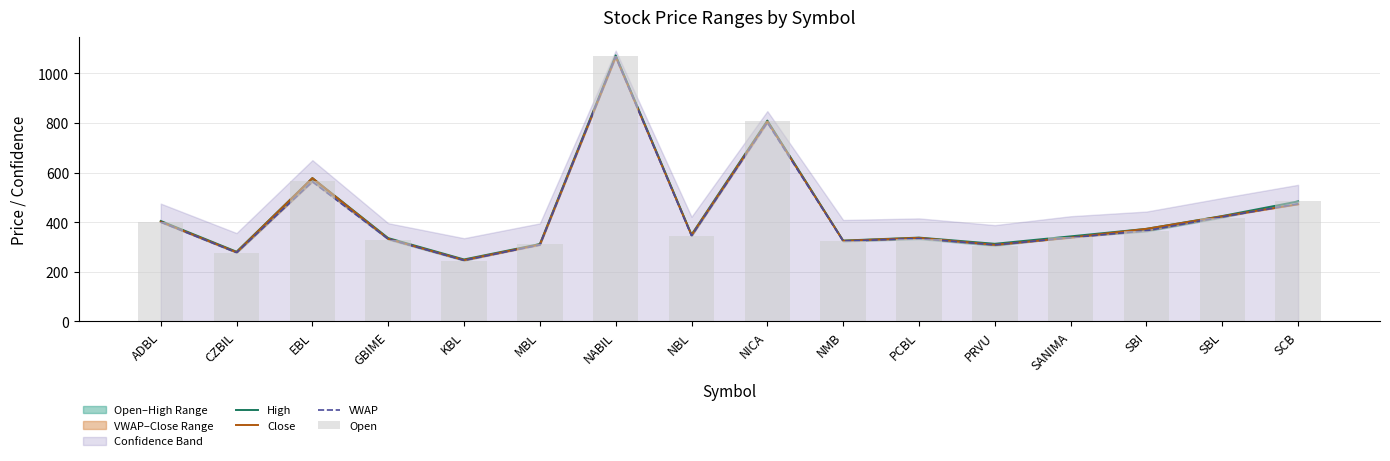

Between GBIME and PCBL, which is larger?

PCBL